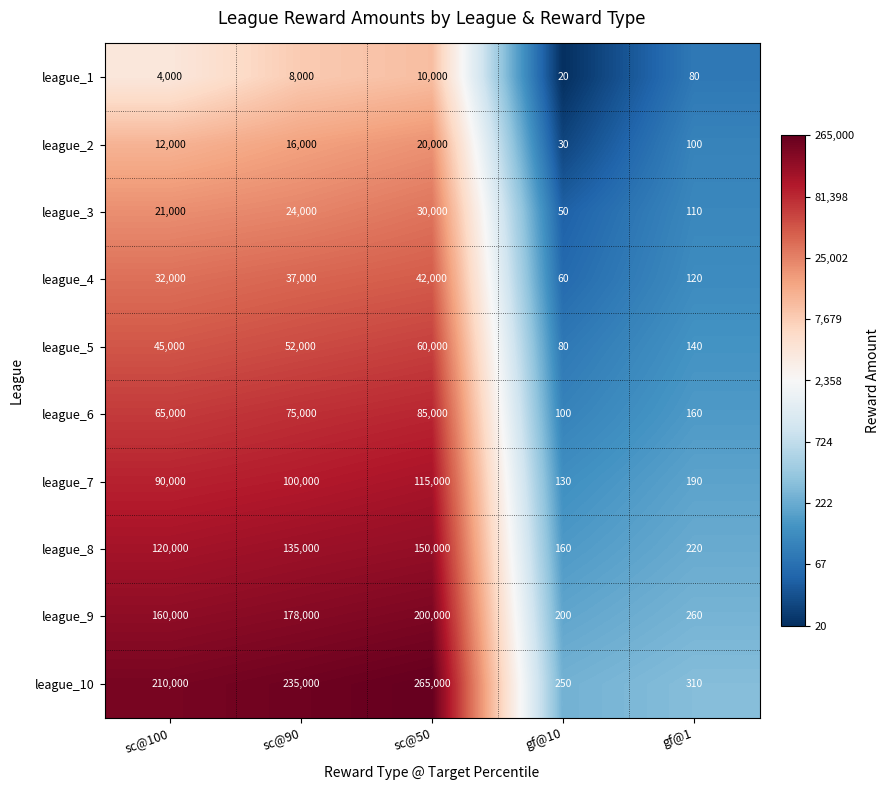

At which label is league_7 closest to 57565?

sc@100